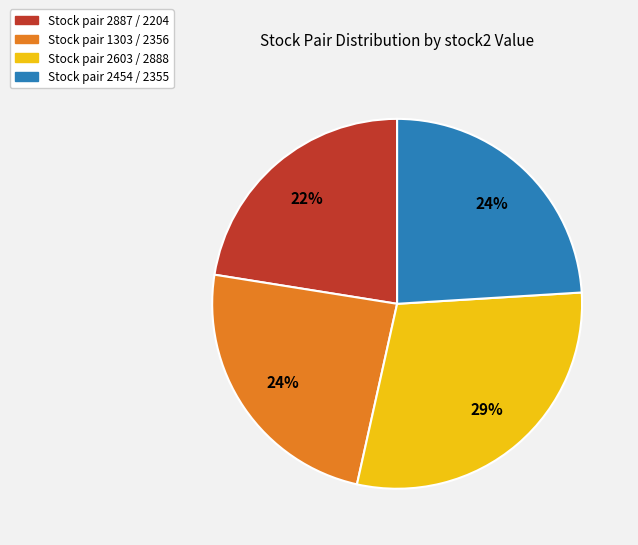

Combined, do Stock pair 1303 / 2356 and Stock pair 2887 / 2204 account for over 50%?

No